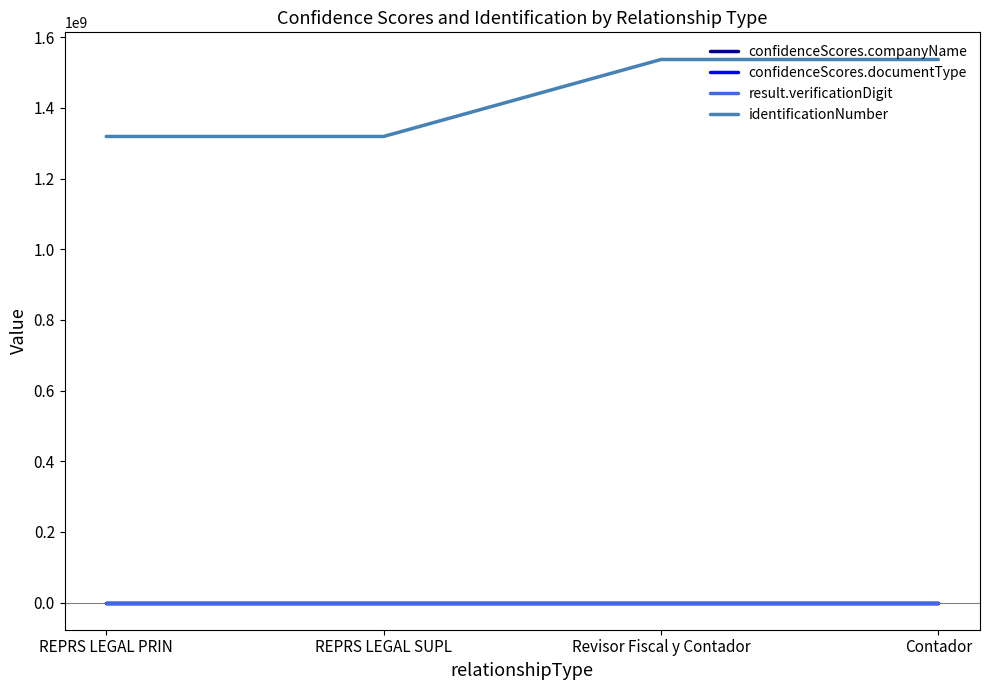

True or false: confidenceScores.documentType and confidenceScores.companyName cross at least once.

False